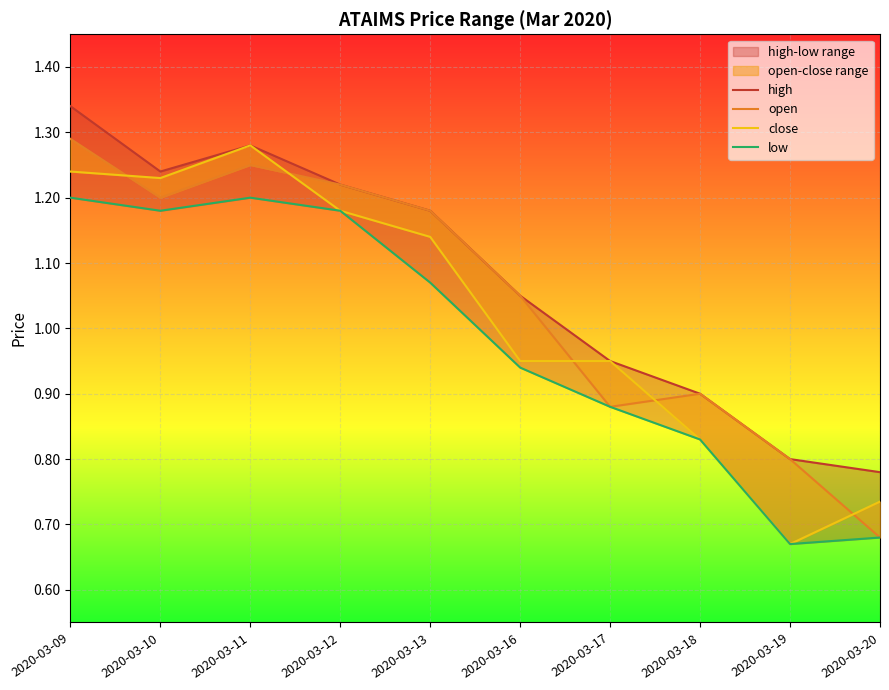

Is it true that low equals 0.8 at 2020-03-12?

False